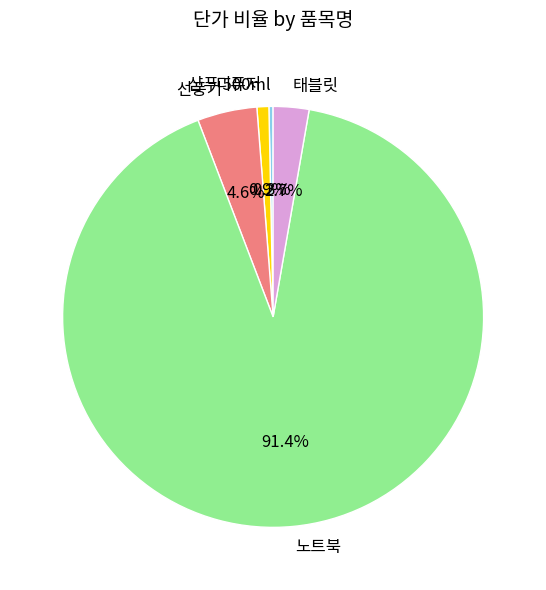

Count the number of slices in the pie.

5